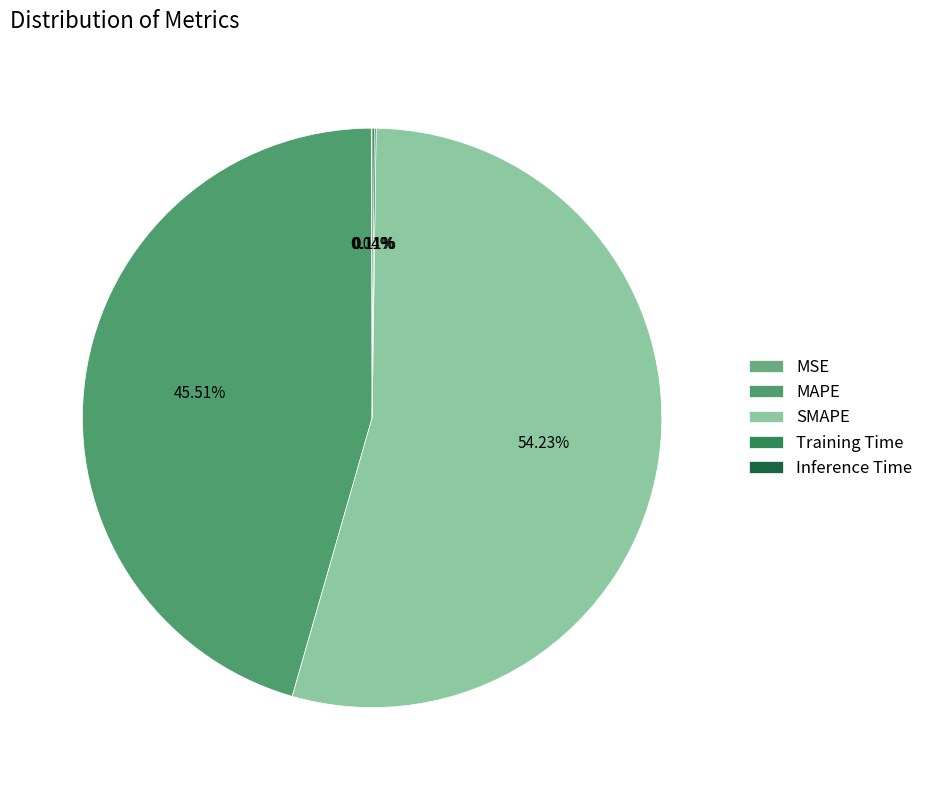

What is the change in value from MAPE to Training Time?

-32.1